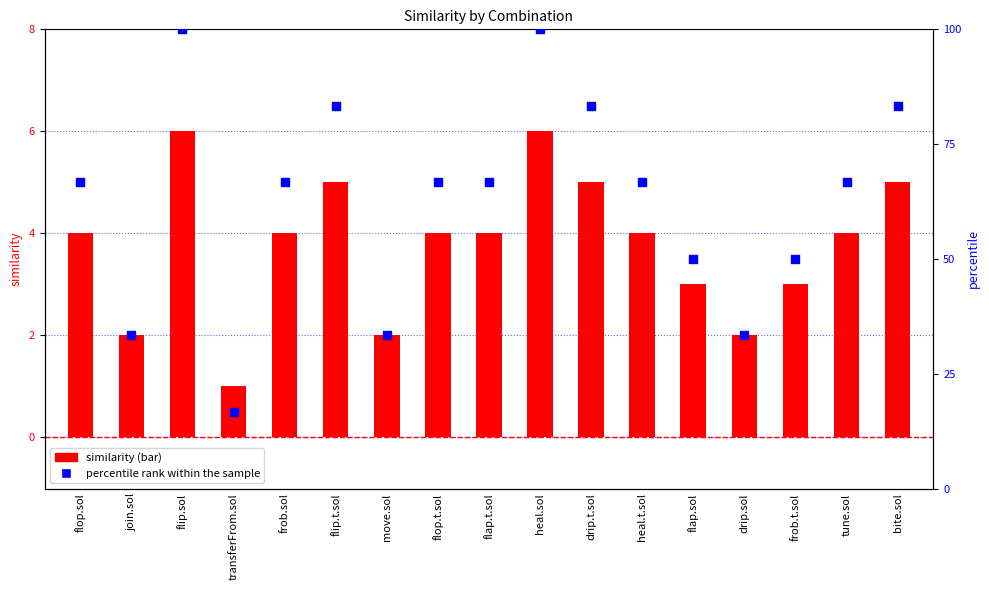

Which series has the largest total across all categories?

percentile rank within the sample